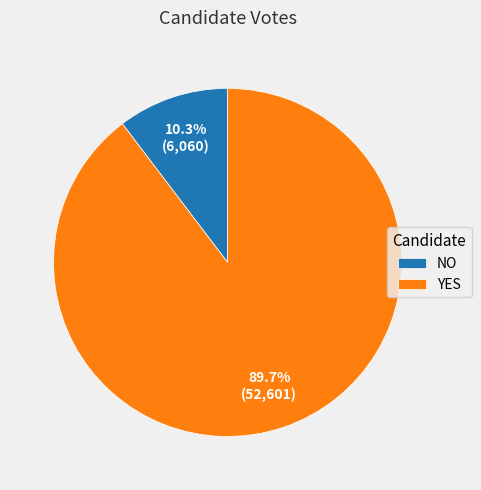

Which has a higher value, NO or YES?

YES